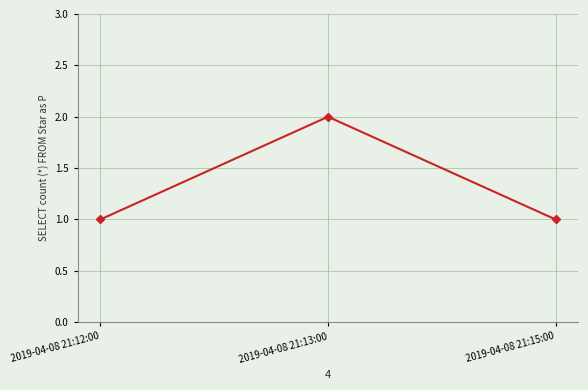

Is it true that the value at 2019-04-08 21:12:00 is 1?

True